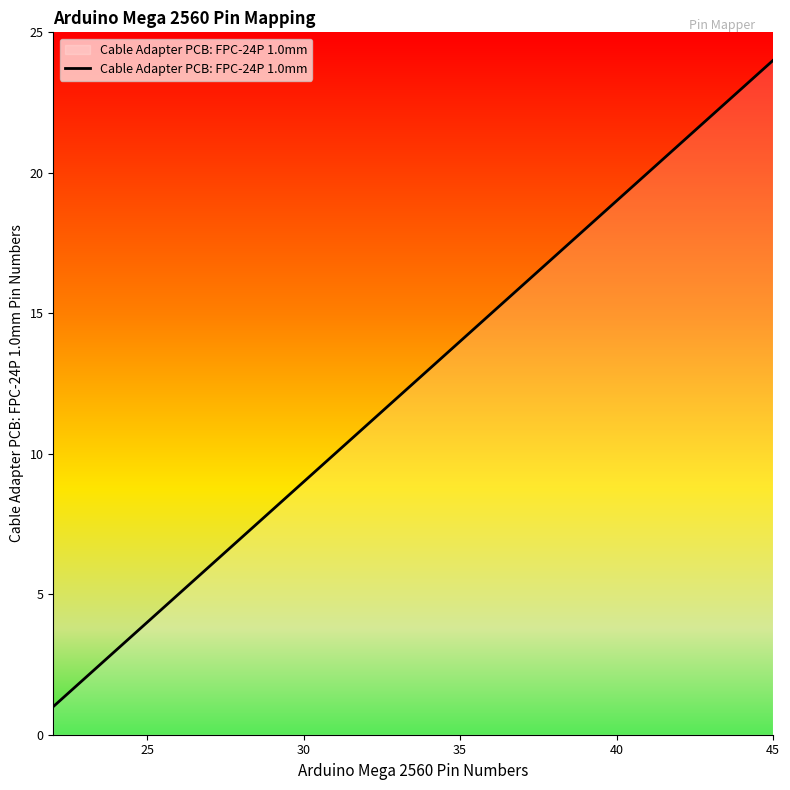

What is the greatest value displayed?

24